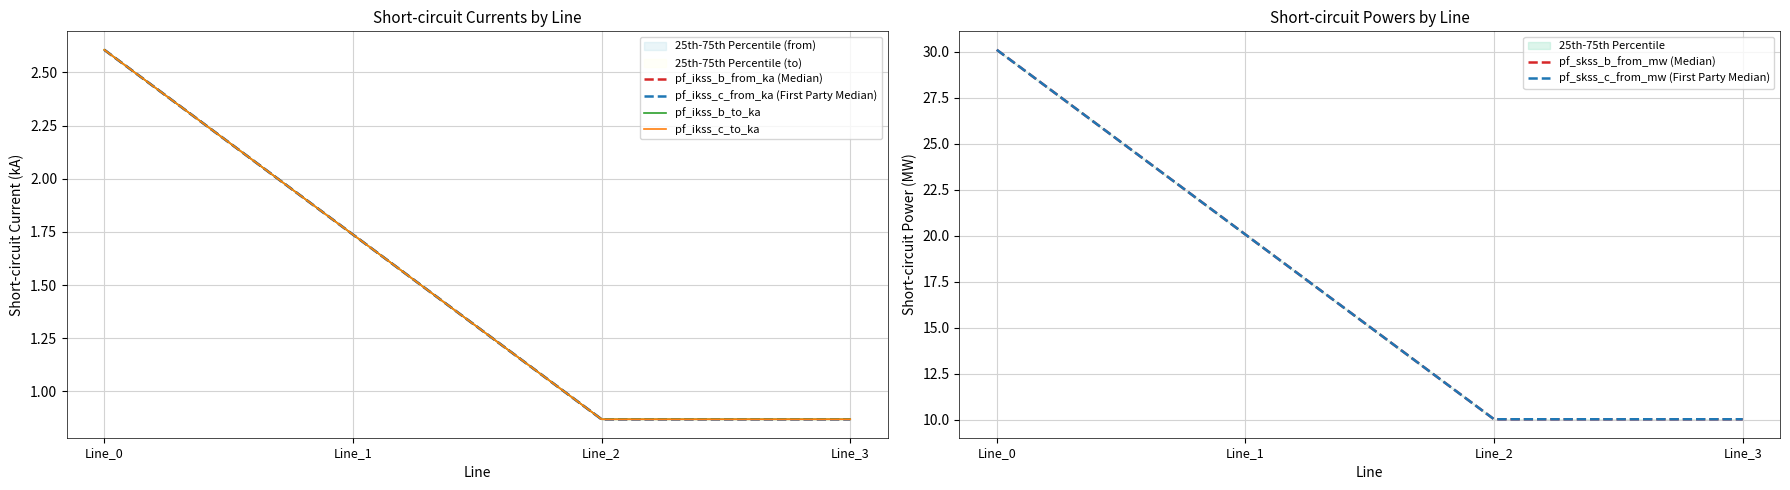

What is the minimum value shown in the chart?

0.9